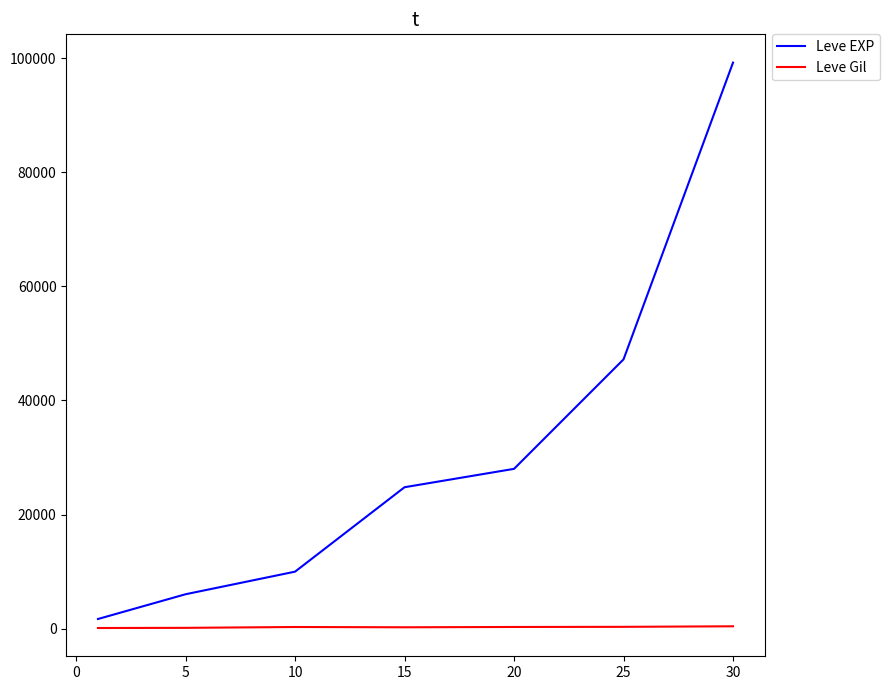

How many lines are shown in the chart?

2